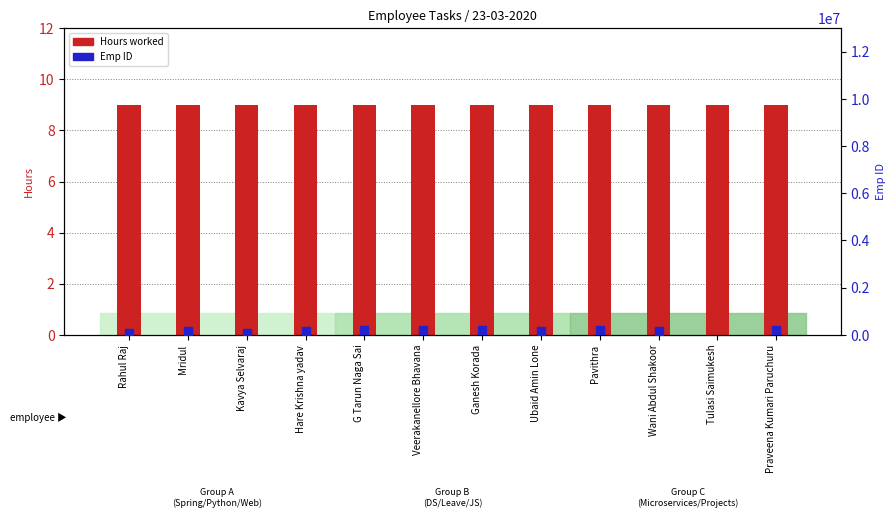

Which series contains the highest Y value?

Emp ID